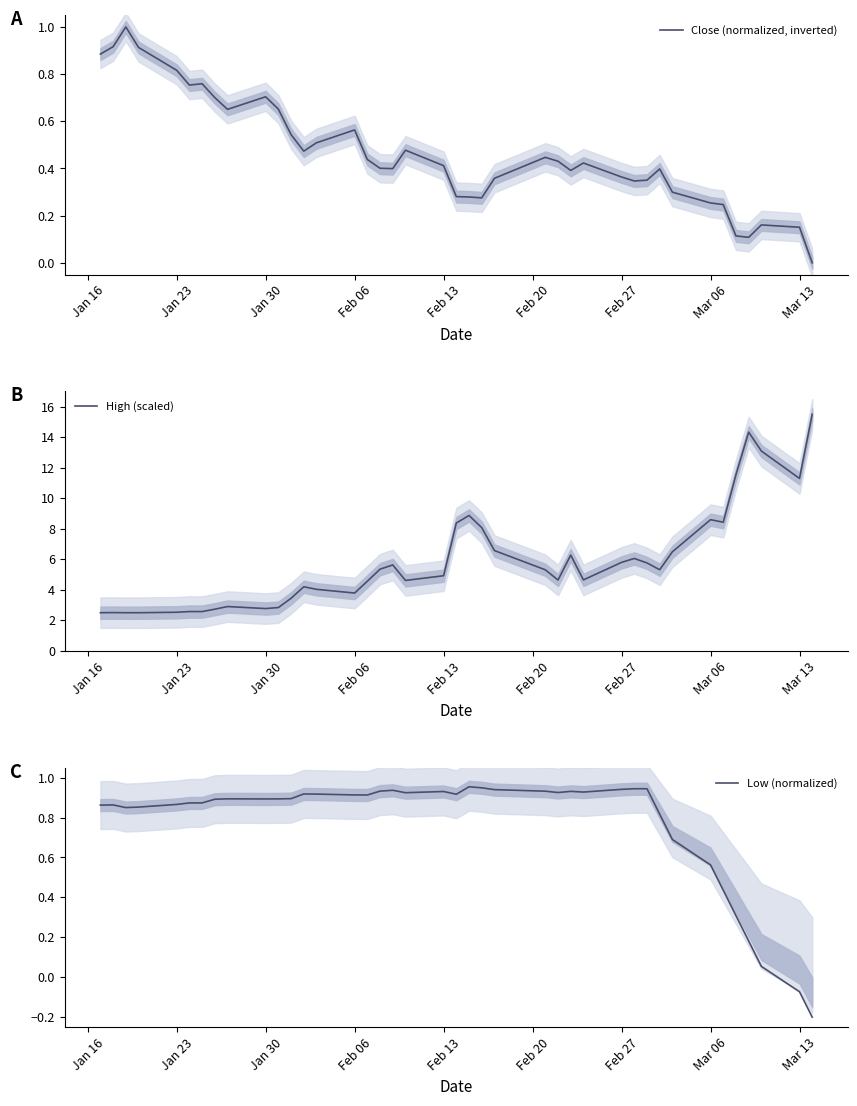

The value of Low (normalized) at Jan 30 is 0.9. True or false?

True